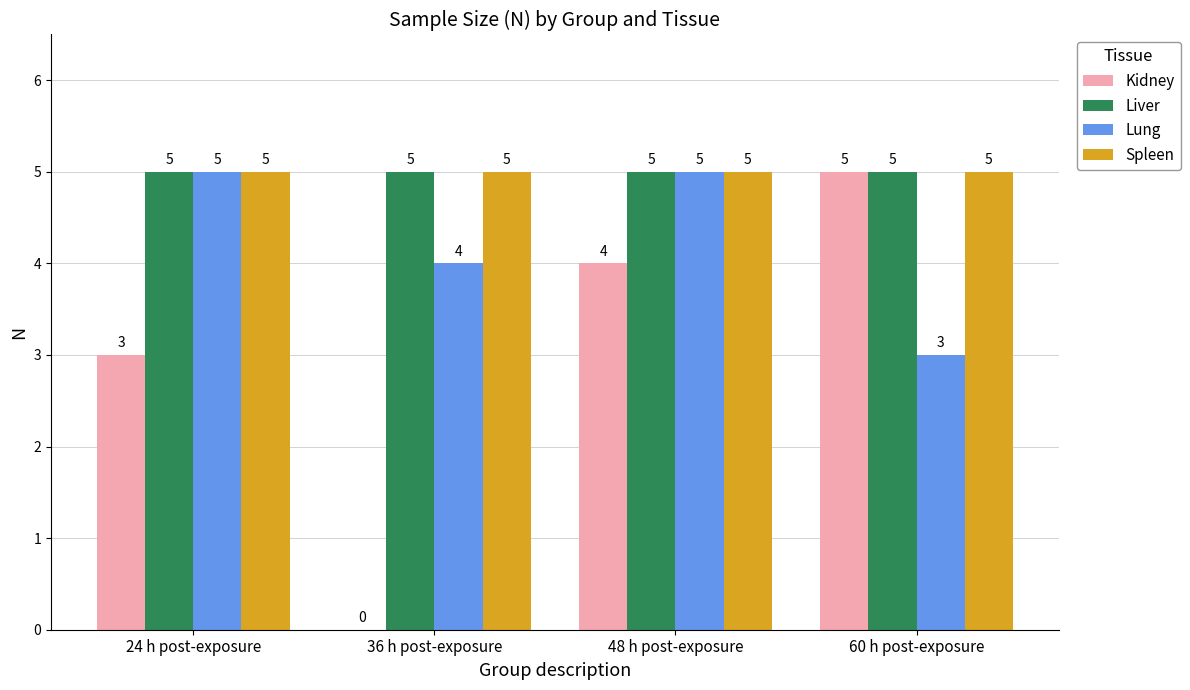

How many categories are shown in the chart?

4